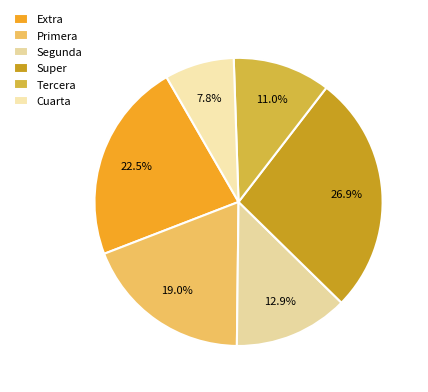

How many slices are in this pie chart?

6